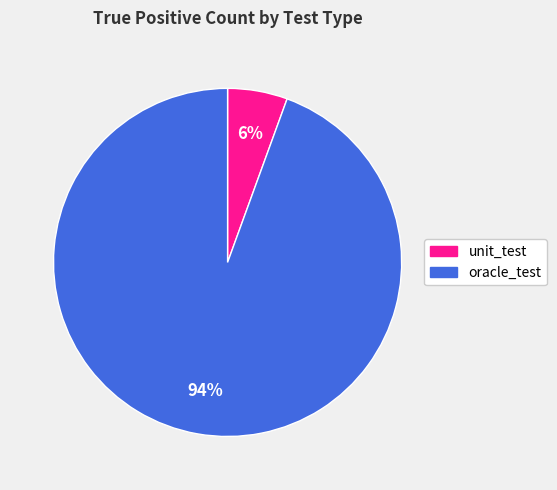

True or false: unit_test accounts for 1% of the total.

False